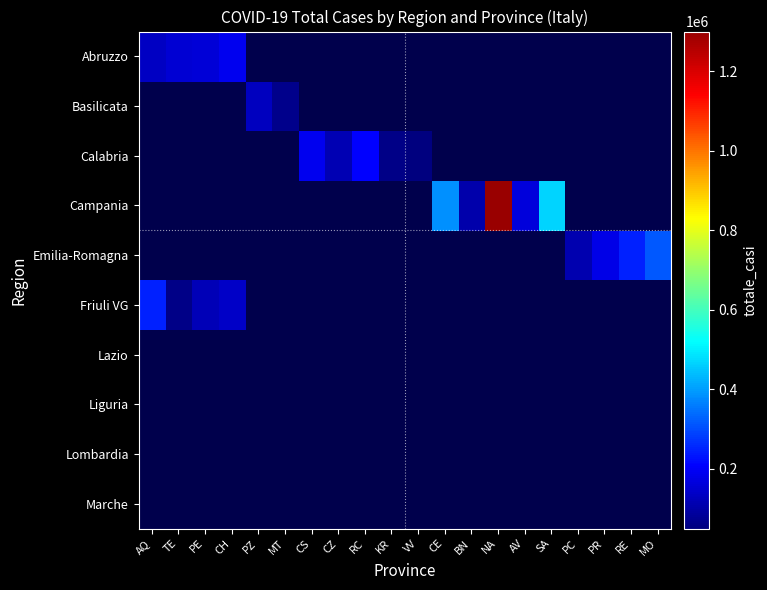

True or false: Abruzzo has a value of 157821.0 at PE.

True